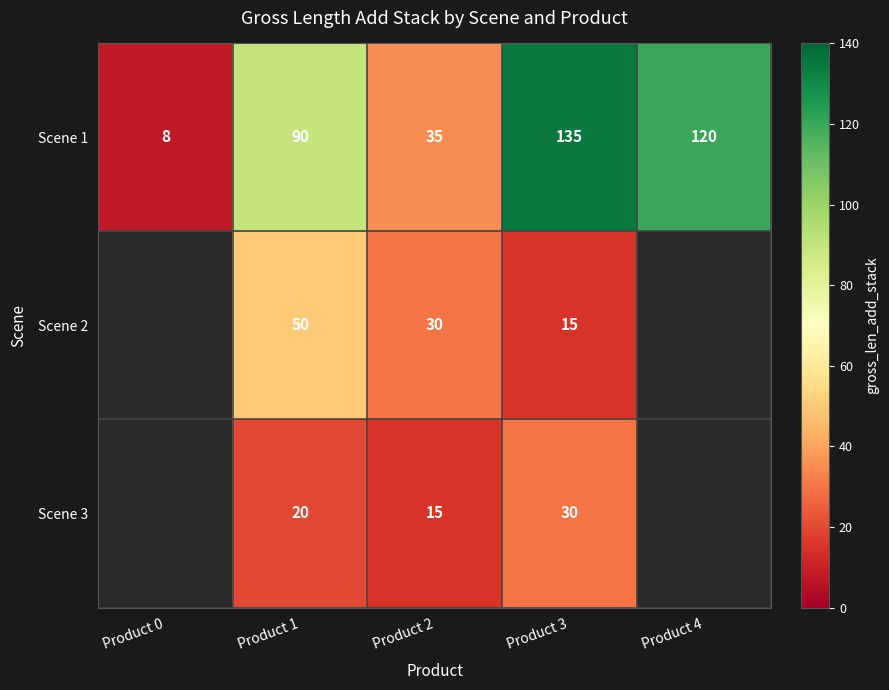

The value of Scene 2 at Product 1 is 12. True or false?

False